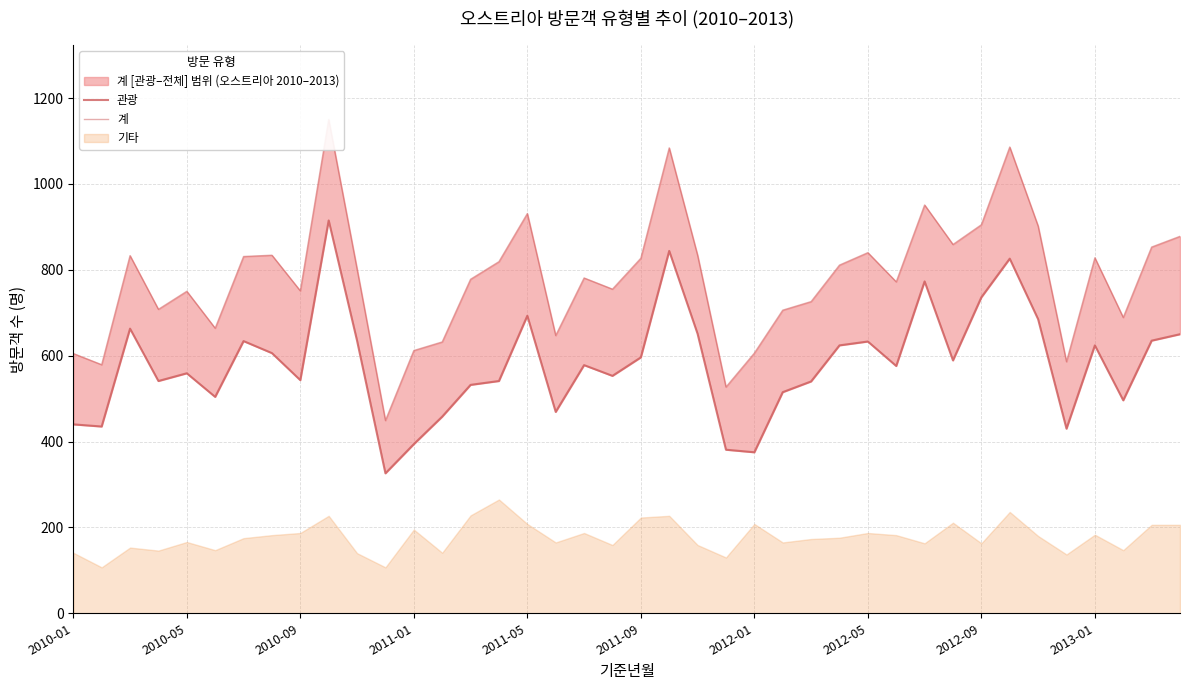

True or false: 계 and 관광 intersect in this chart.

False